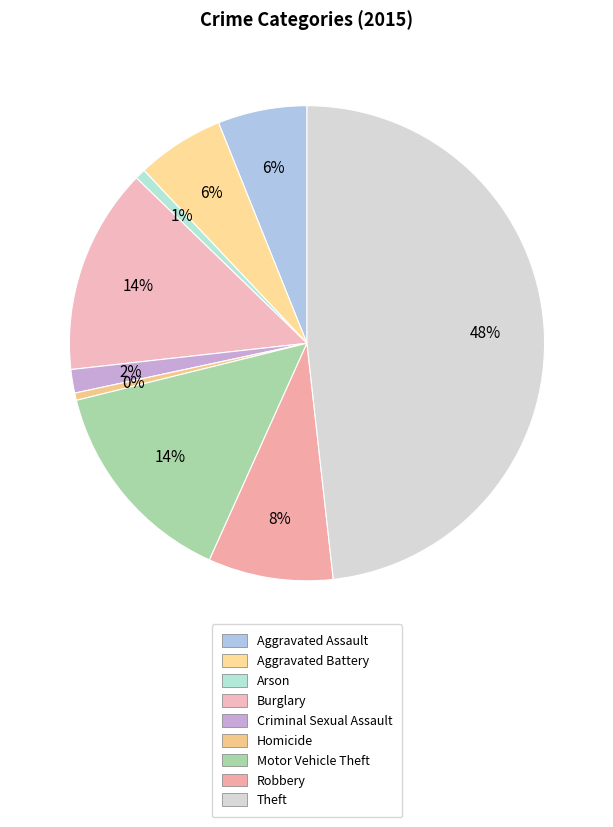

How many slices are in this pie chart?

9